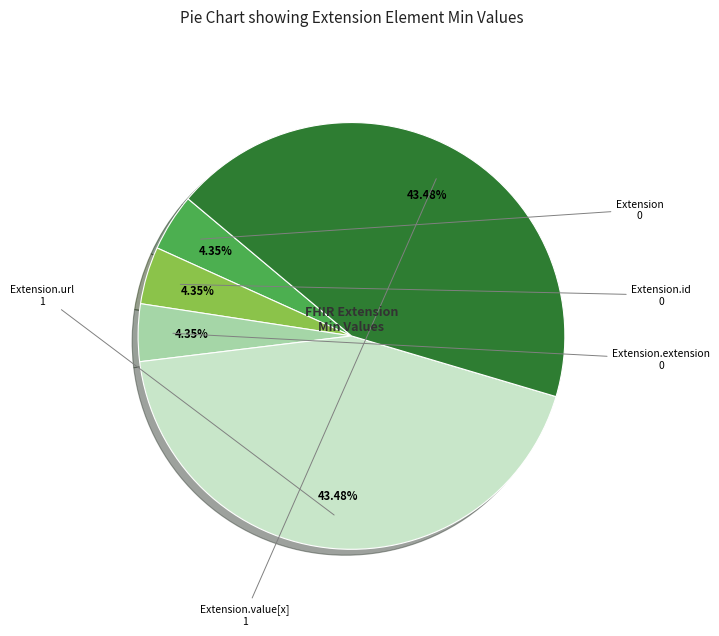

Combined, do Extension.url and Extension account for over 50%?

No